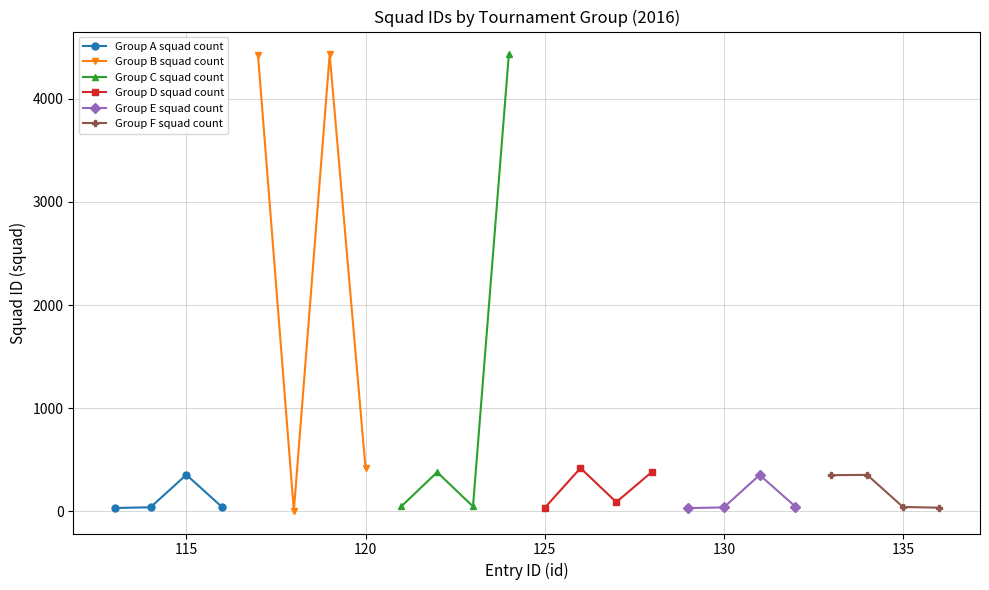

What is the value of the Group F squad count point at the 1st from the left?

351